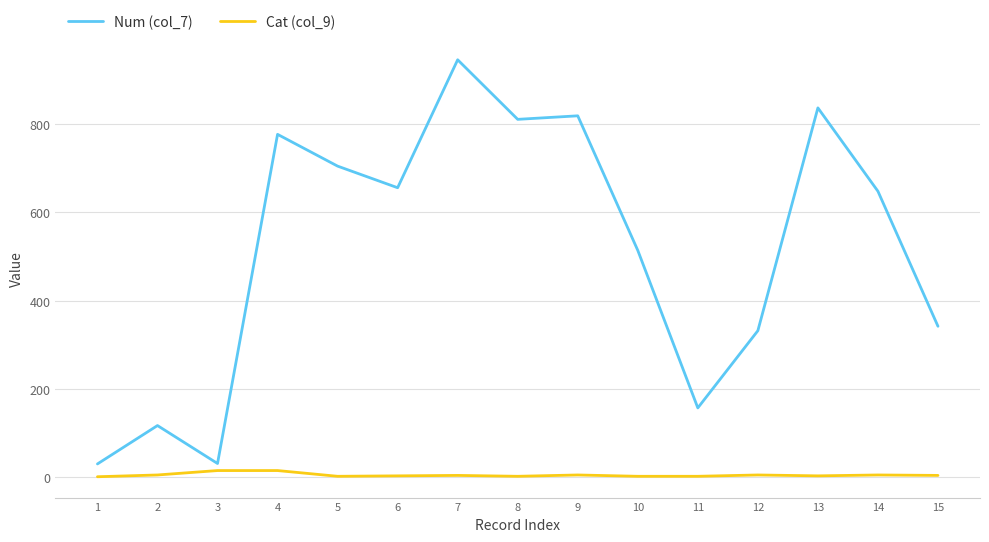

At which category is the sum across all series the highest?

7